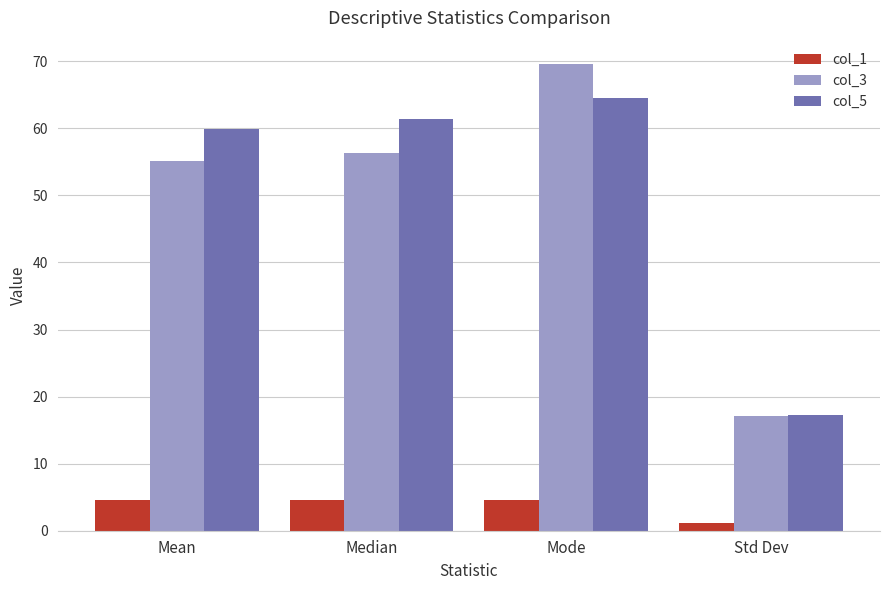

The col_1 series shows 1.2 at Std Dev. True or false?

True